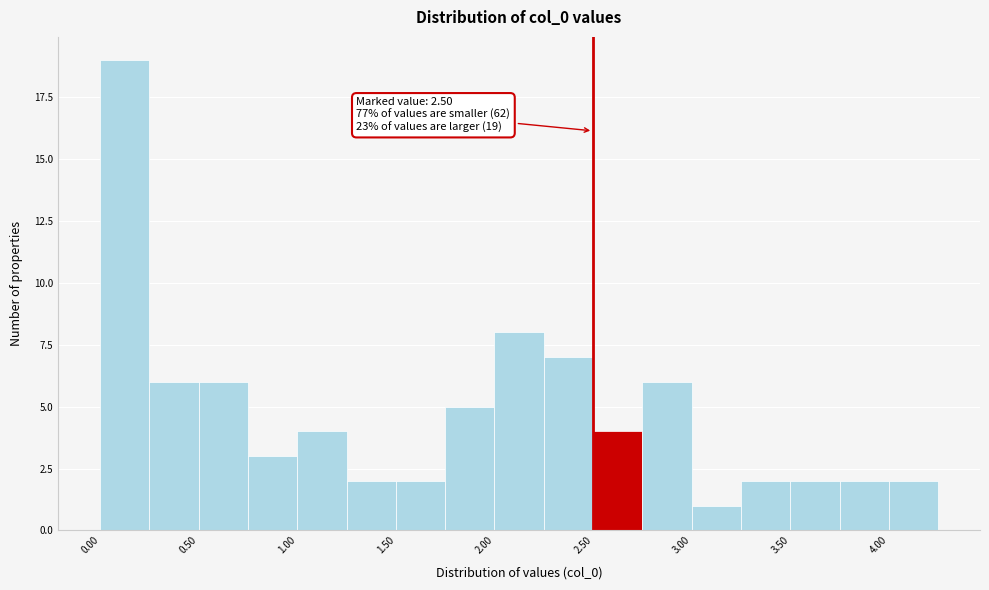

Over which range of the x-axis is the bar tallest?

0.00 to 0.25